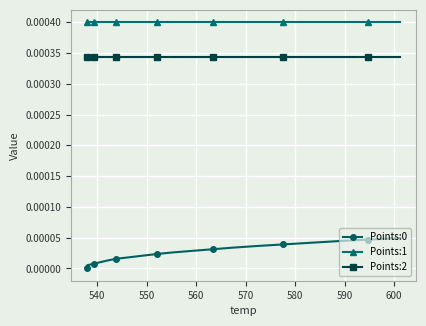

True or false: Points:2 and Points:0 cross at least once.

False